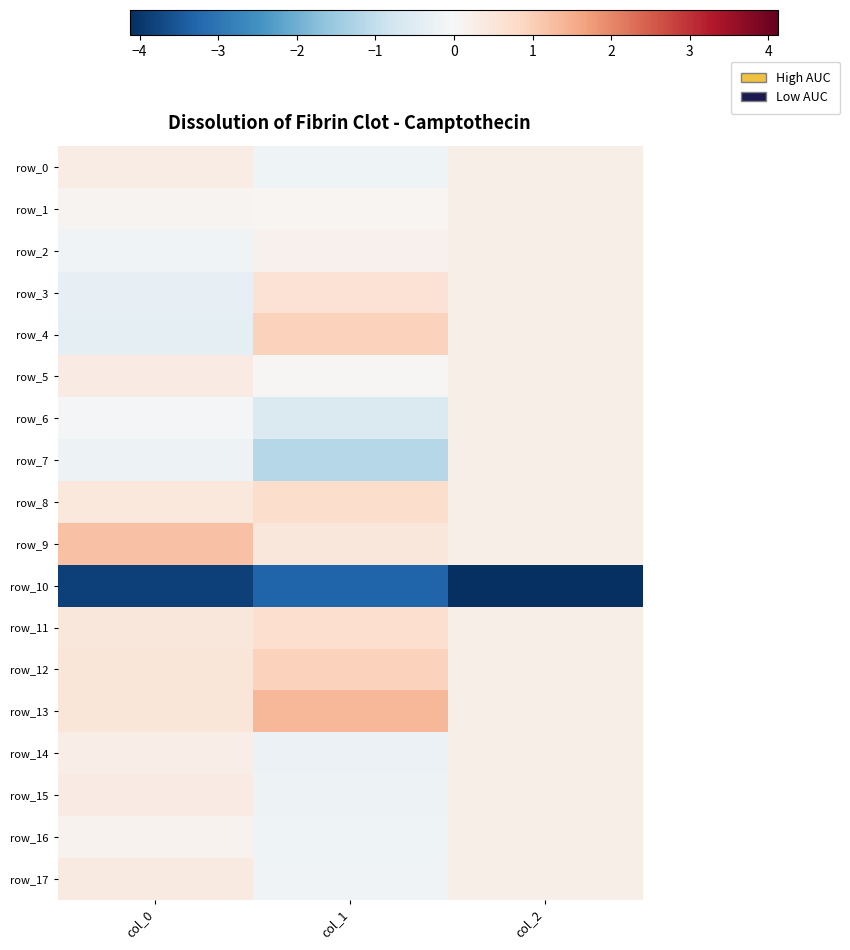

What is the approximate value of row_14 at col_0?

0.3